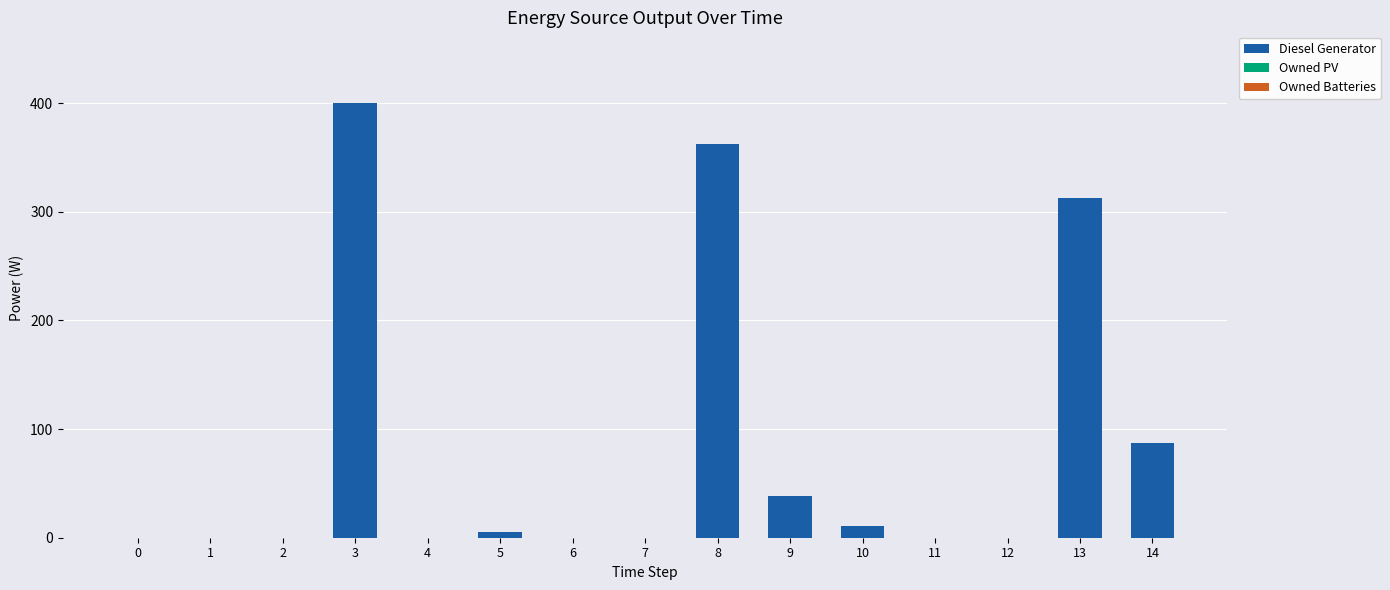

What is the change in value from 8 to 10?

-351